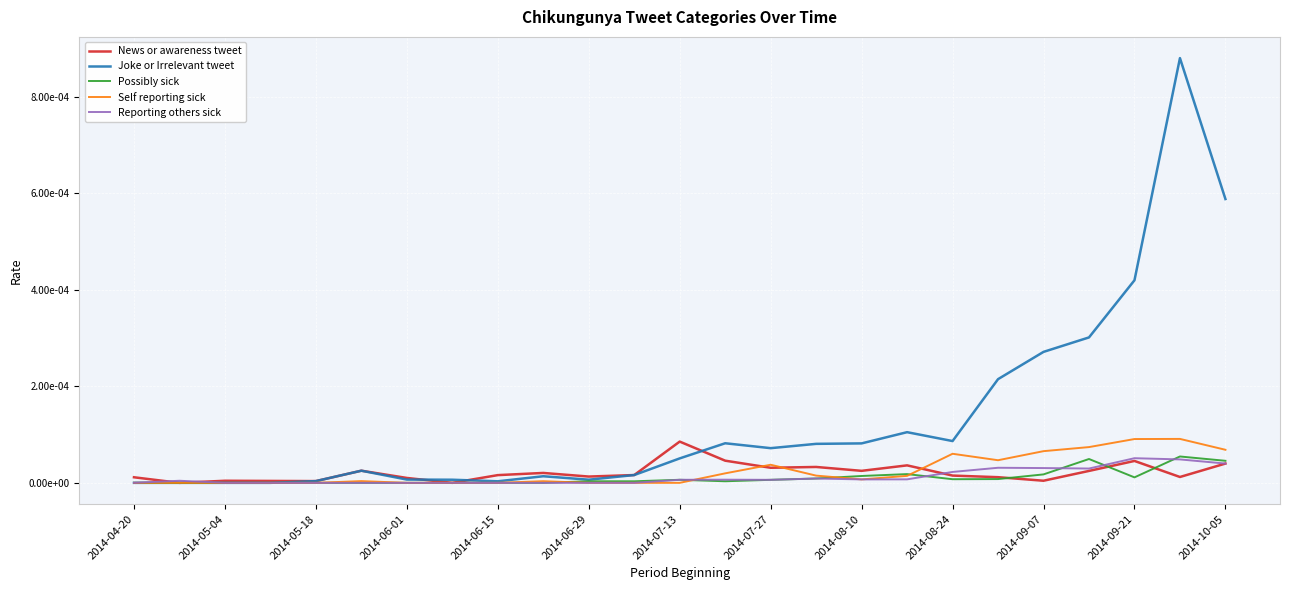

True or false: Self reporting sick and News or awareness tweet intersect in this chart.

True